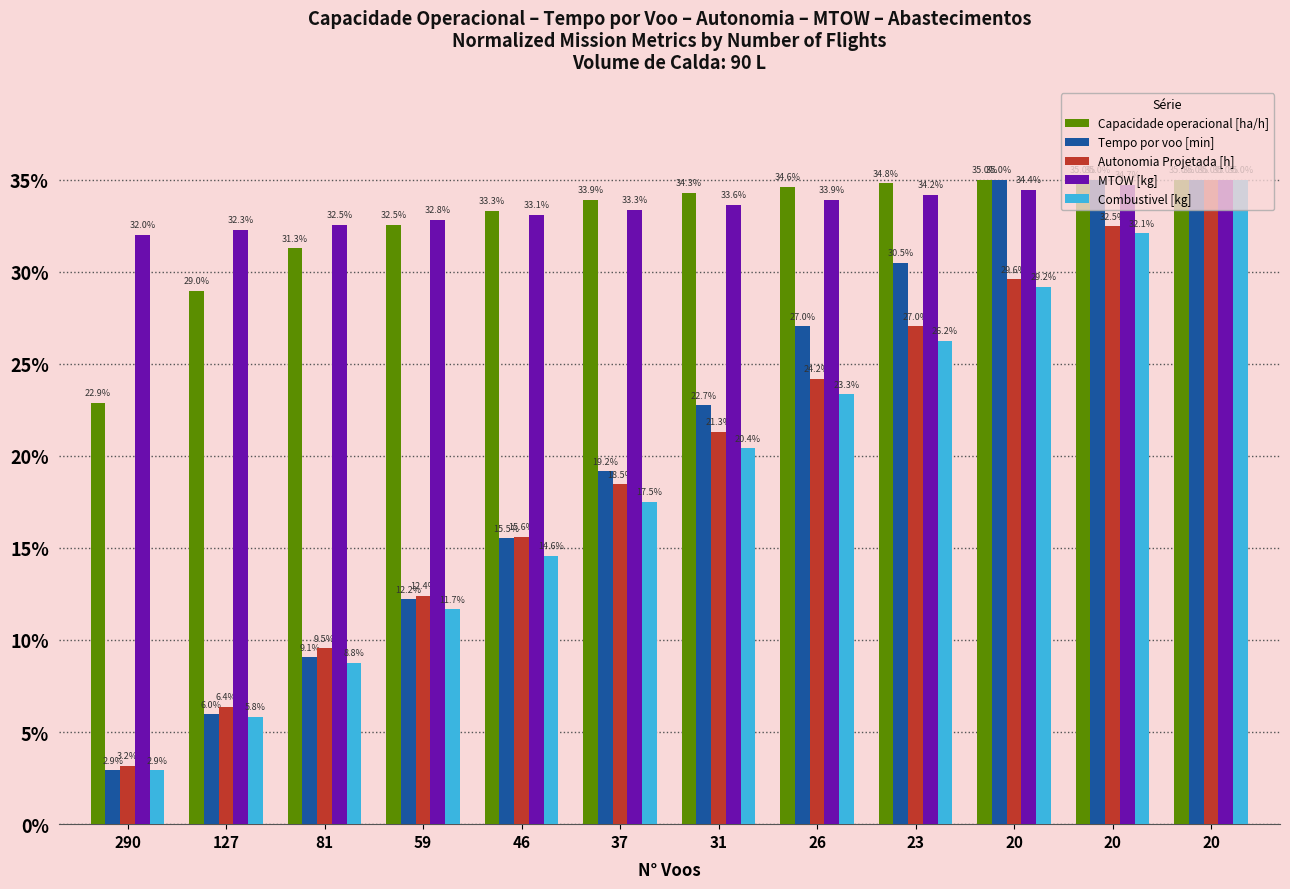

Are the bars grouped side by side (vs. stacked)?

Yes